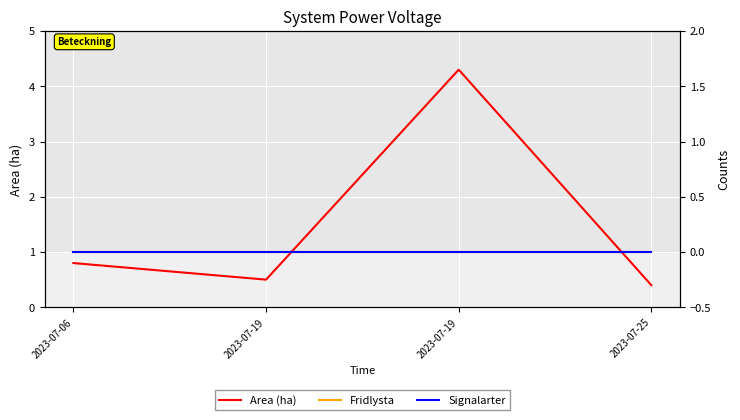

Reading left to right, transcribe all the data shown in this chart.

Area (ha): 2023-07-06=0.8	2023-07-19=0.5	2023-07-19=4.3	2023-07-25=0.4
Fridlysta: 2023-07-06=0.0	2023-07-19=0.0	2023-07-19=0.0	2023-07-25=0.0
Signalarter: 2023-07-06=0.0	2023-07-19=0.0	2023-07-19=0.0	2023-07-25=0.0